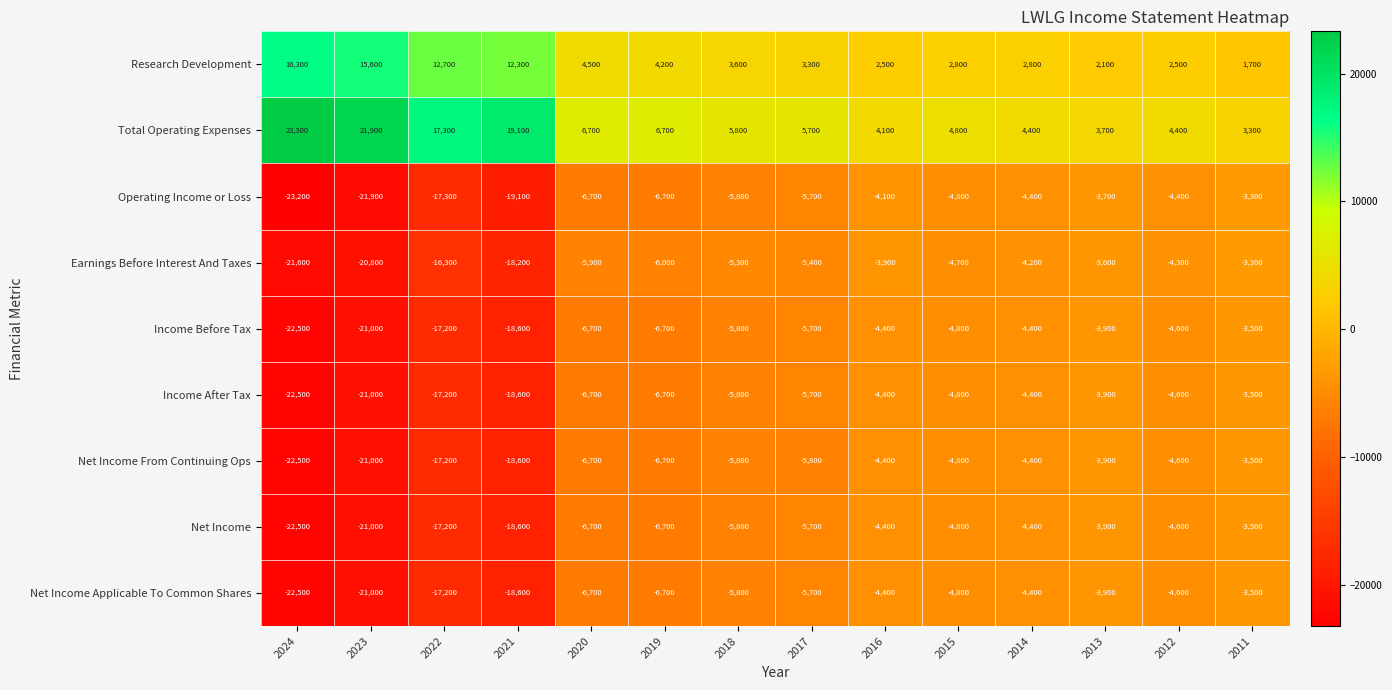

Which category has the lowest value in the Income Before Tax series?

2024